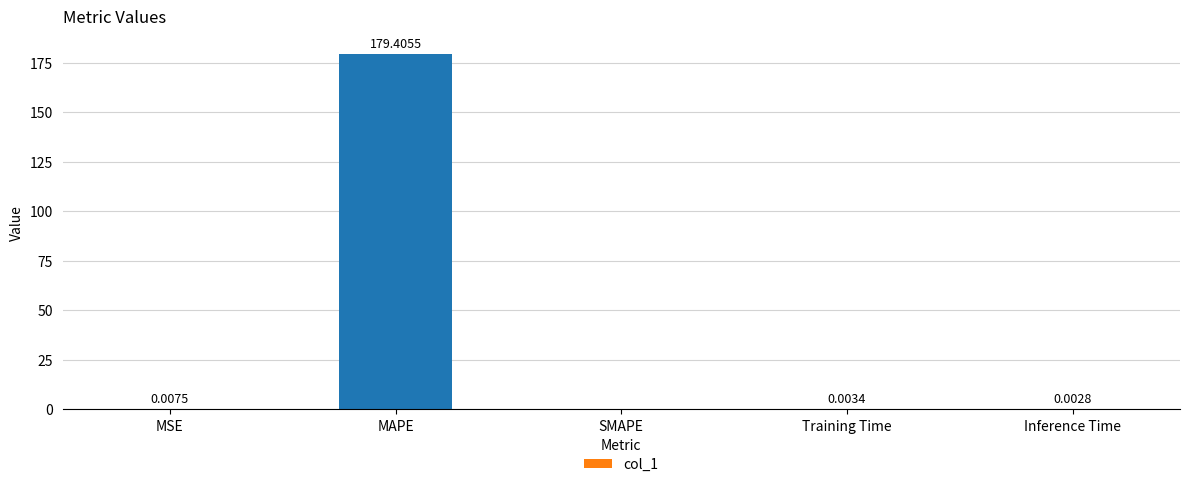

At which label is the value closest to 89?

MSE